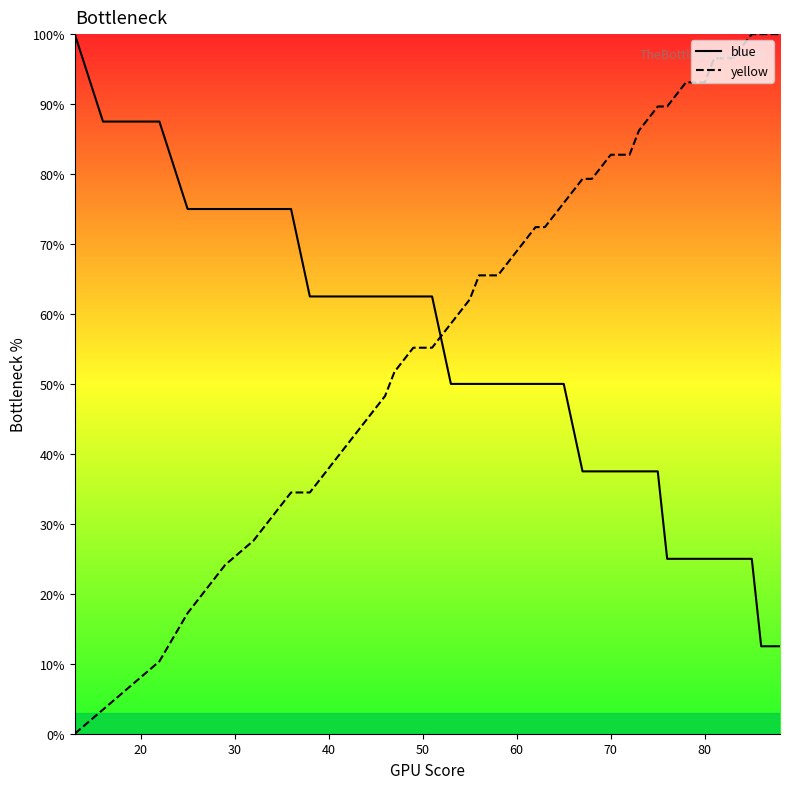

After their last crossing, which series has the higher values: blue or yellow?

yellow